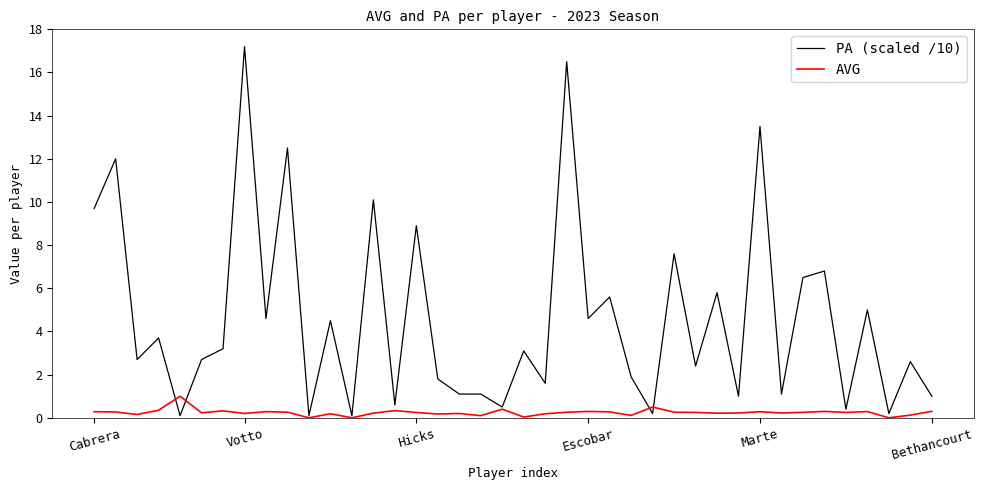

What is the maximum value shown in the chart?

17.2